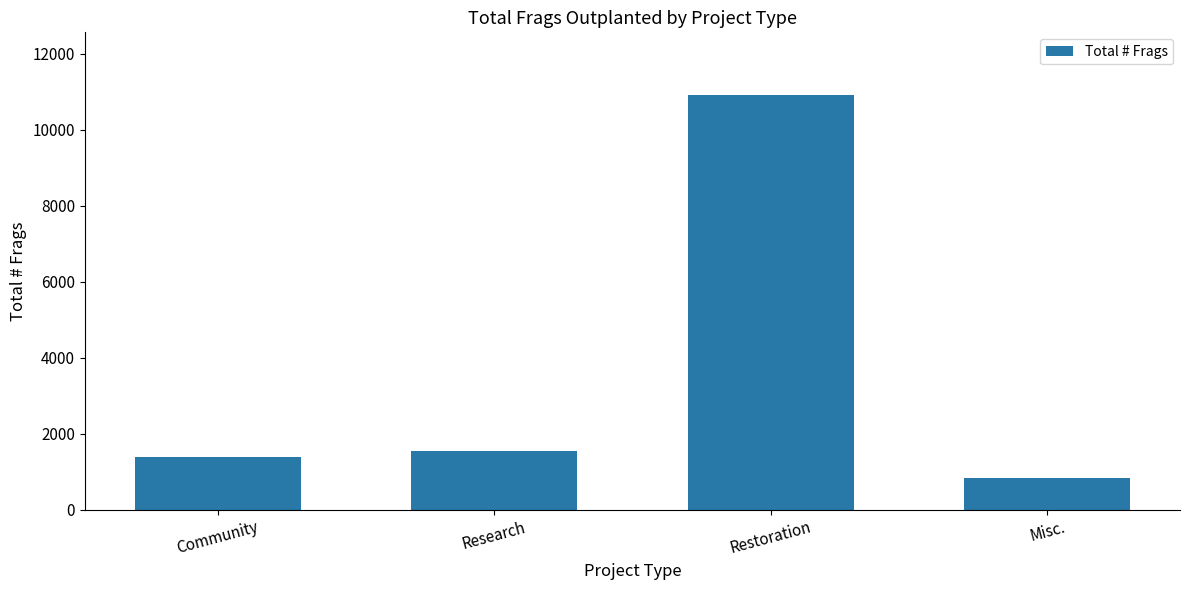

What is the ratio of the value at Community to the value at Restoration?

0.1